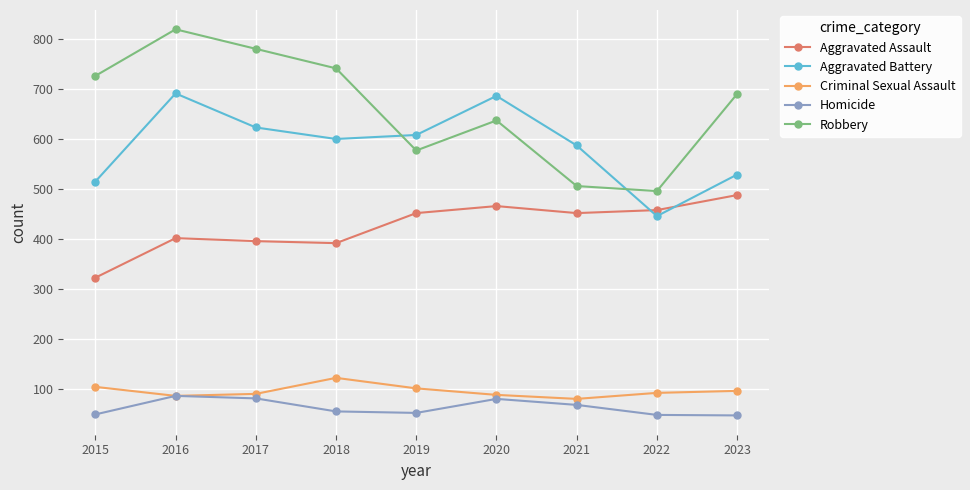

Which series has the largest range (max minus min)?

Robbery